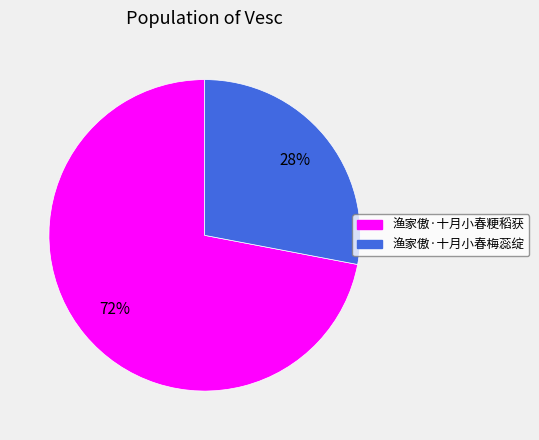

What is the ratio of the value at 渔家傲·十月小春梅蕊绽 to the value at 渔家傲·十月小春粳稻获?

0.4